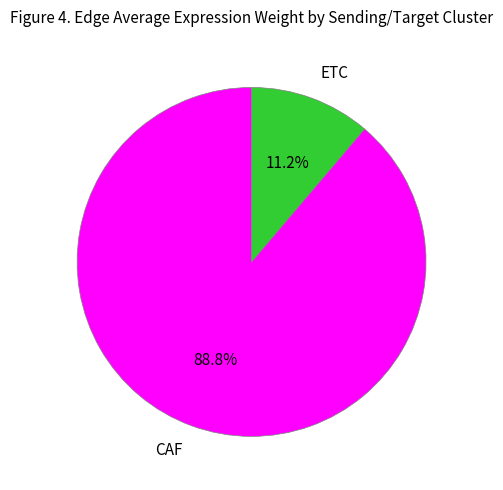

Which slice represents more than half of the pie?

CAF